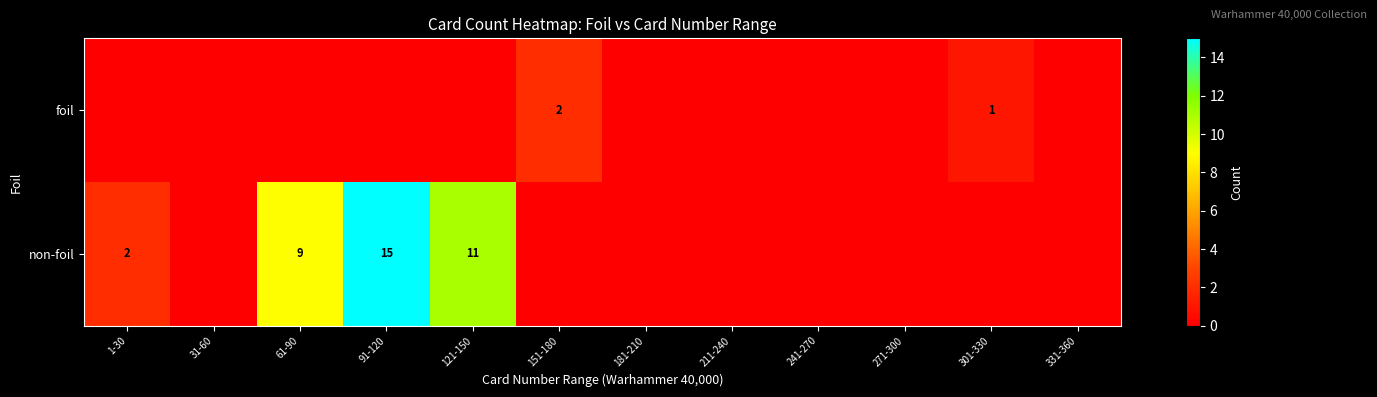

Is it true that non-foil equals 19 at 121-150?

False